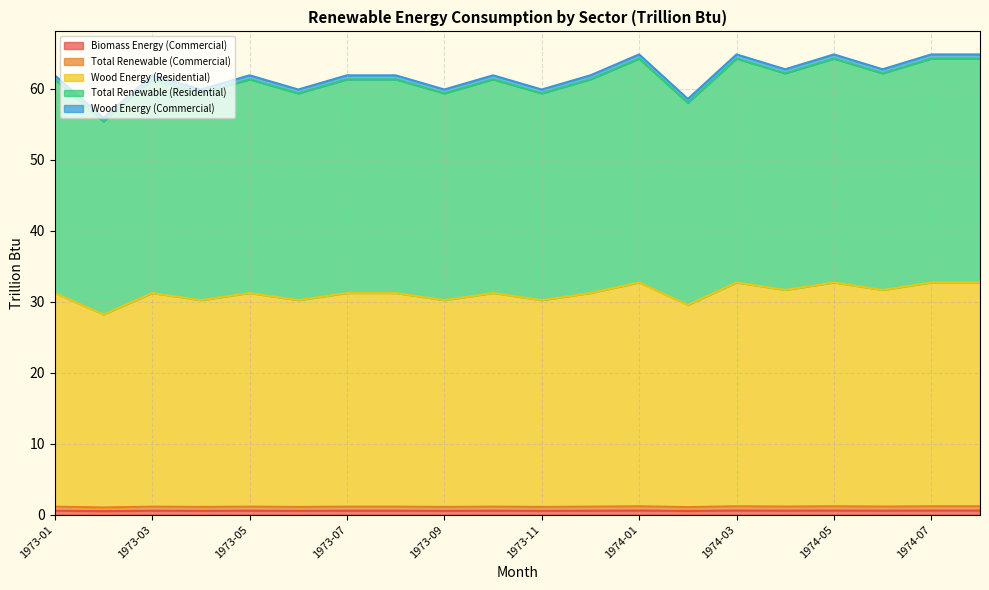

What is the spread (max minus min) of values at 1974-05?

64.2